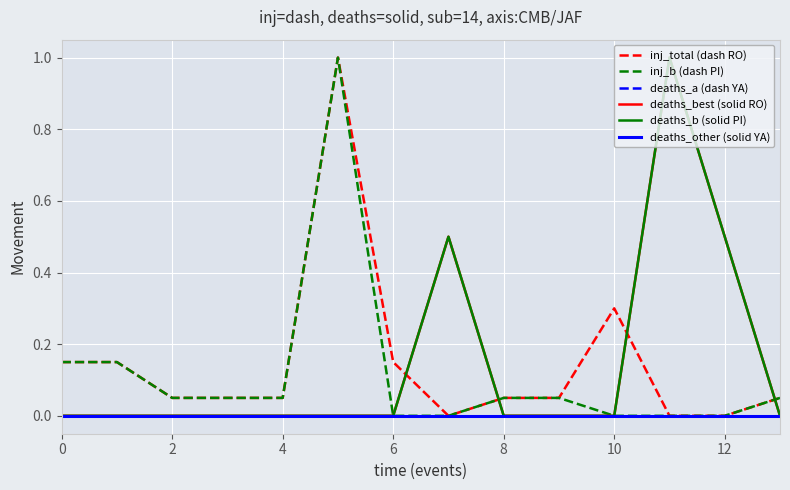

True or false: deaths_other (solid YA) and deaths_a (dash YA) cross at least once.

False